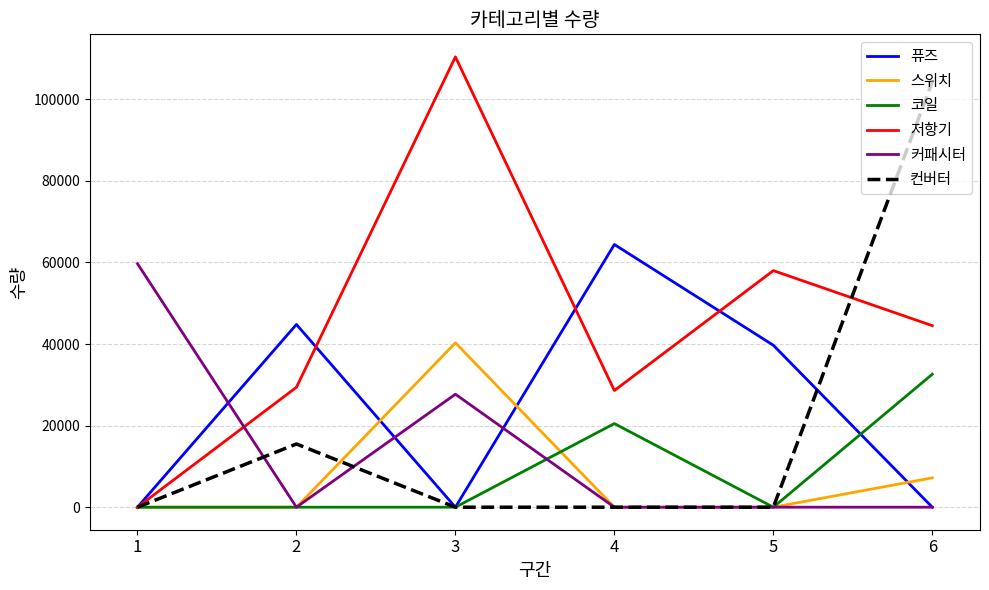

Which series has the widest spread of values?

저항기